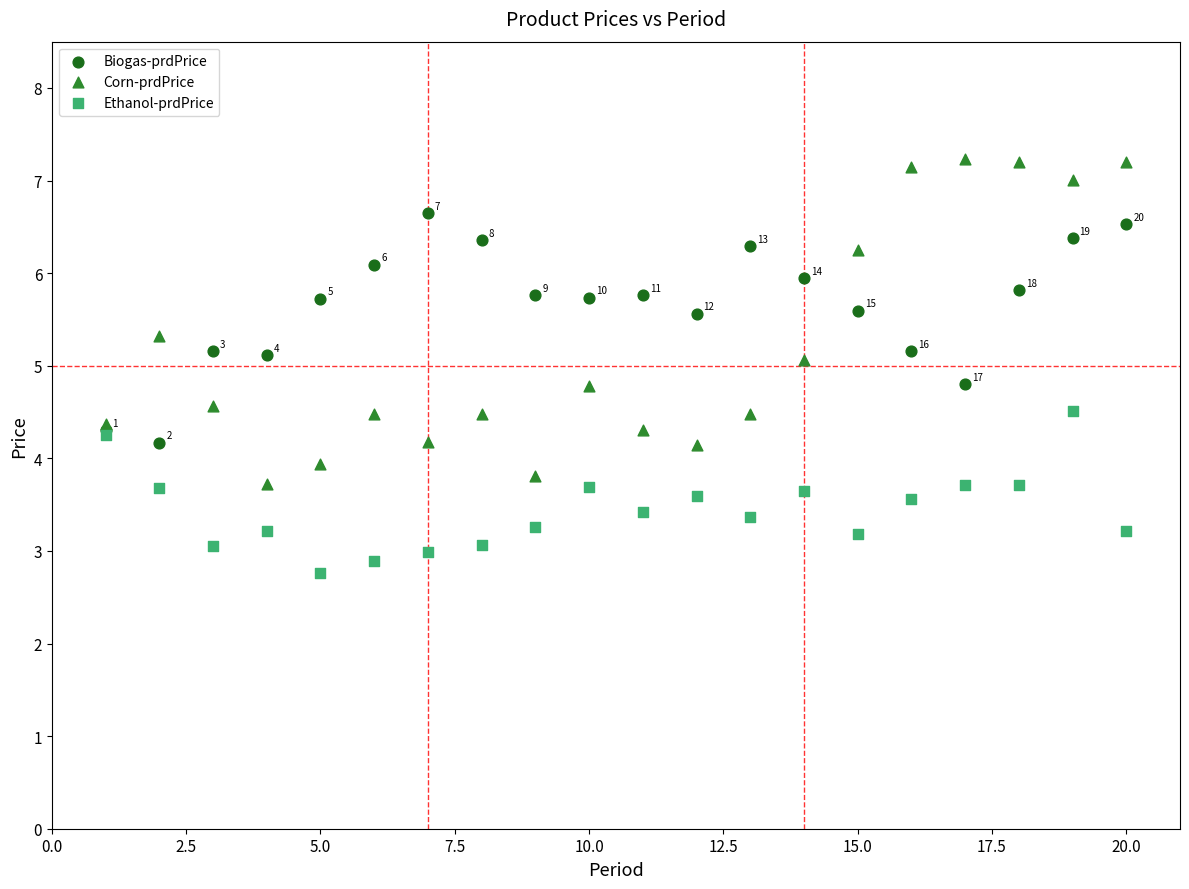

Which series has the widest spread of Y values?

Corn-prdPrice